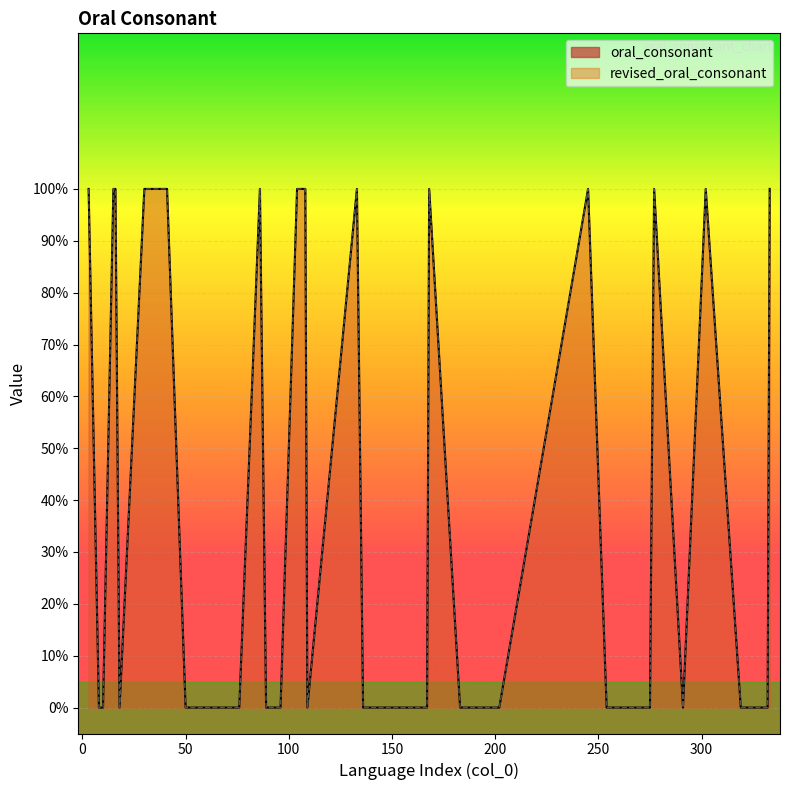

What is the sum of the revised_oral_consonant values at 163 and 302?

1